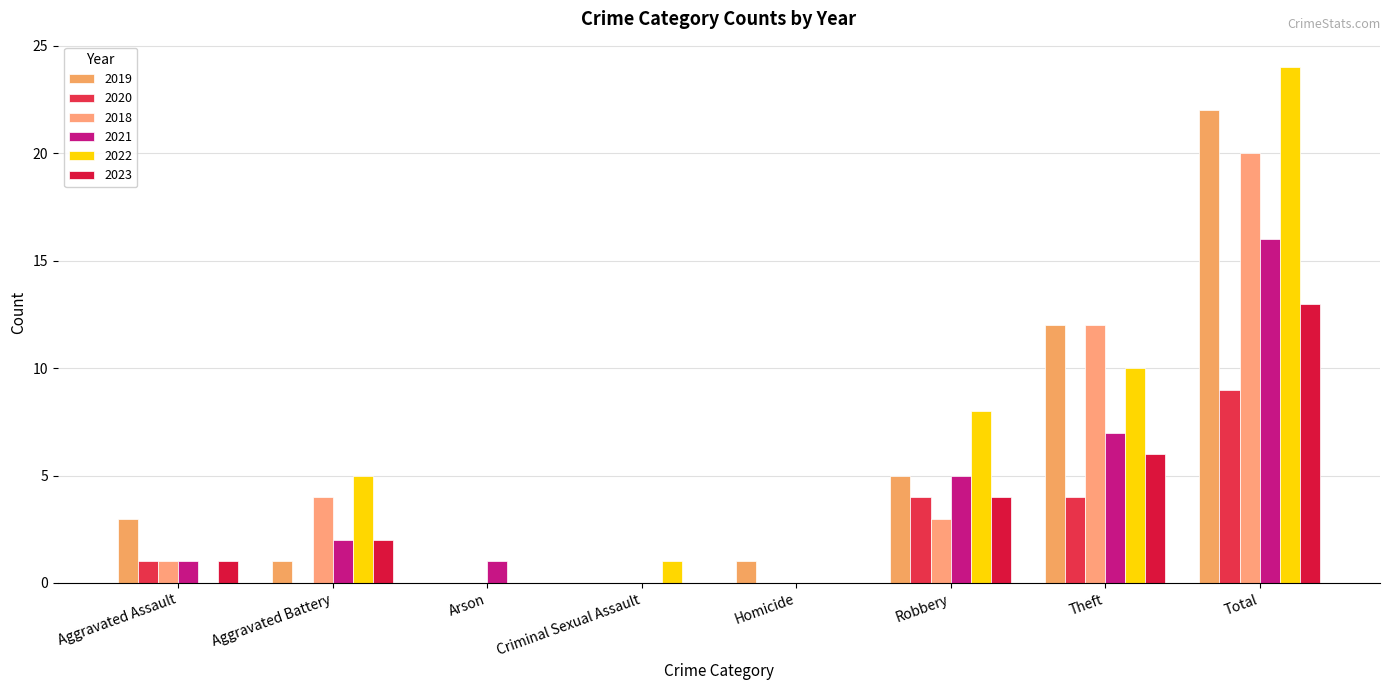

Between Aggravated Battery and Robbery, which series saw the biggest shift?

2019